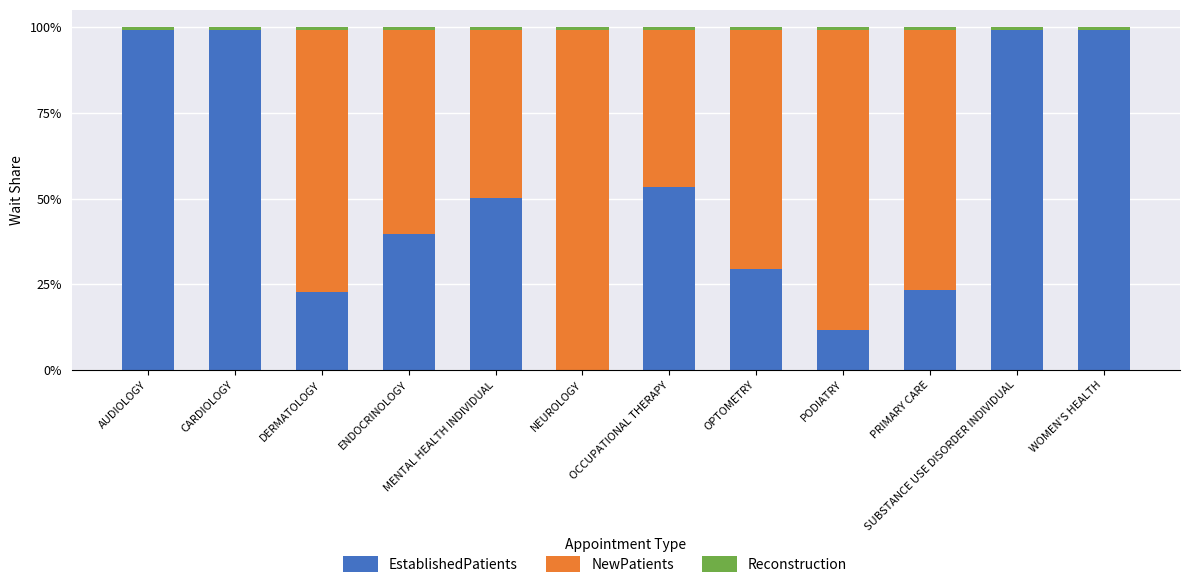

What is the total value across all series at DERMATOLOGY?

1.0